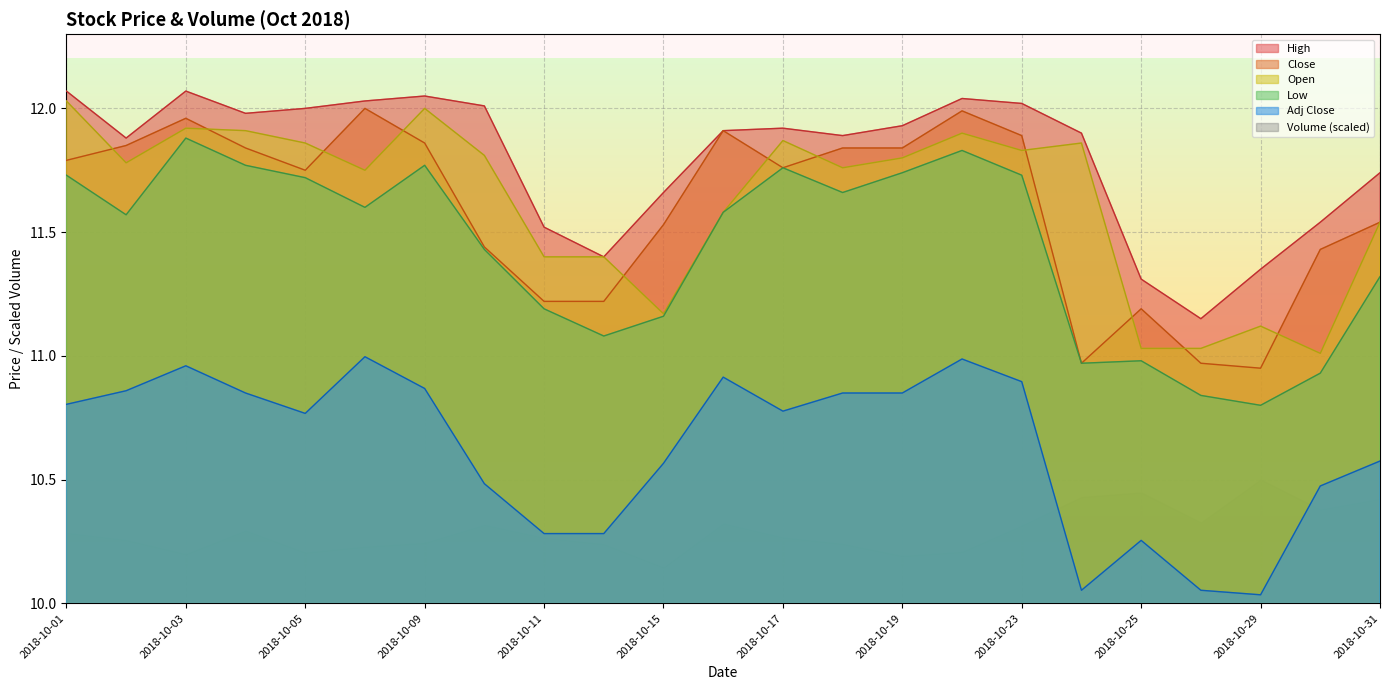

True or false: Low and High intersect in this chart.

False